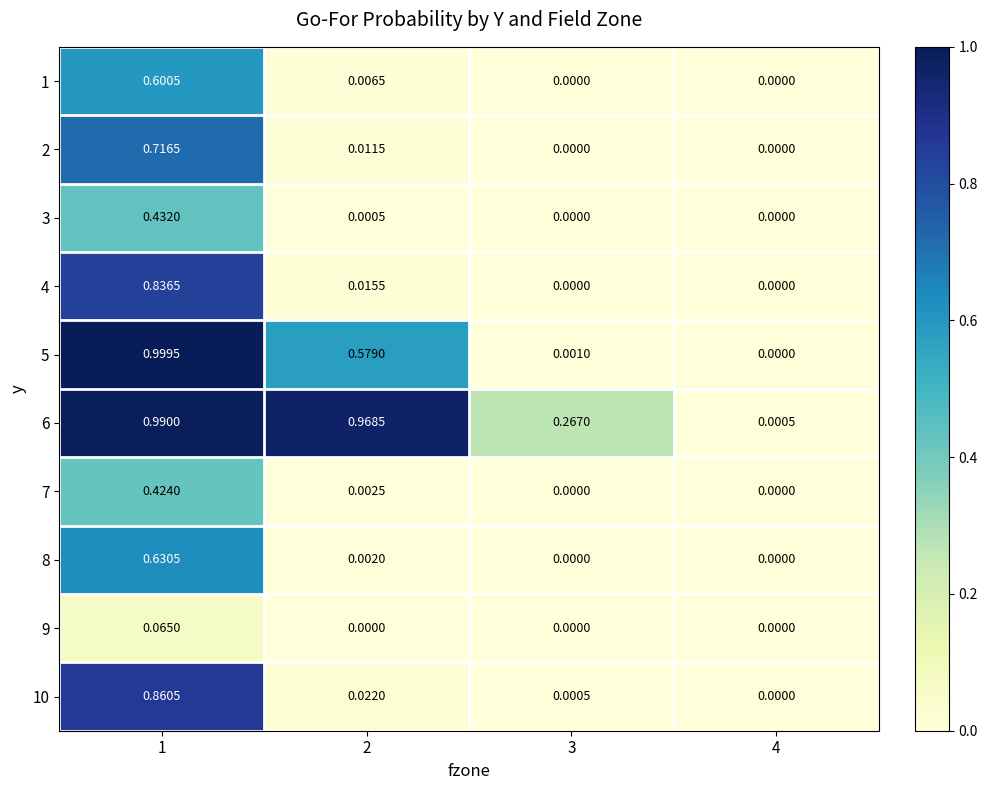

Which label corresponds to the largest value in the chart?

1